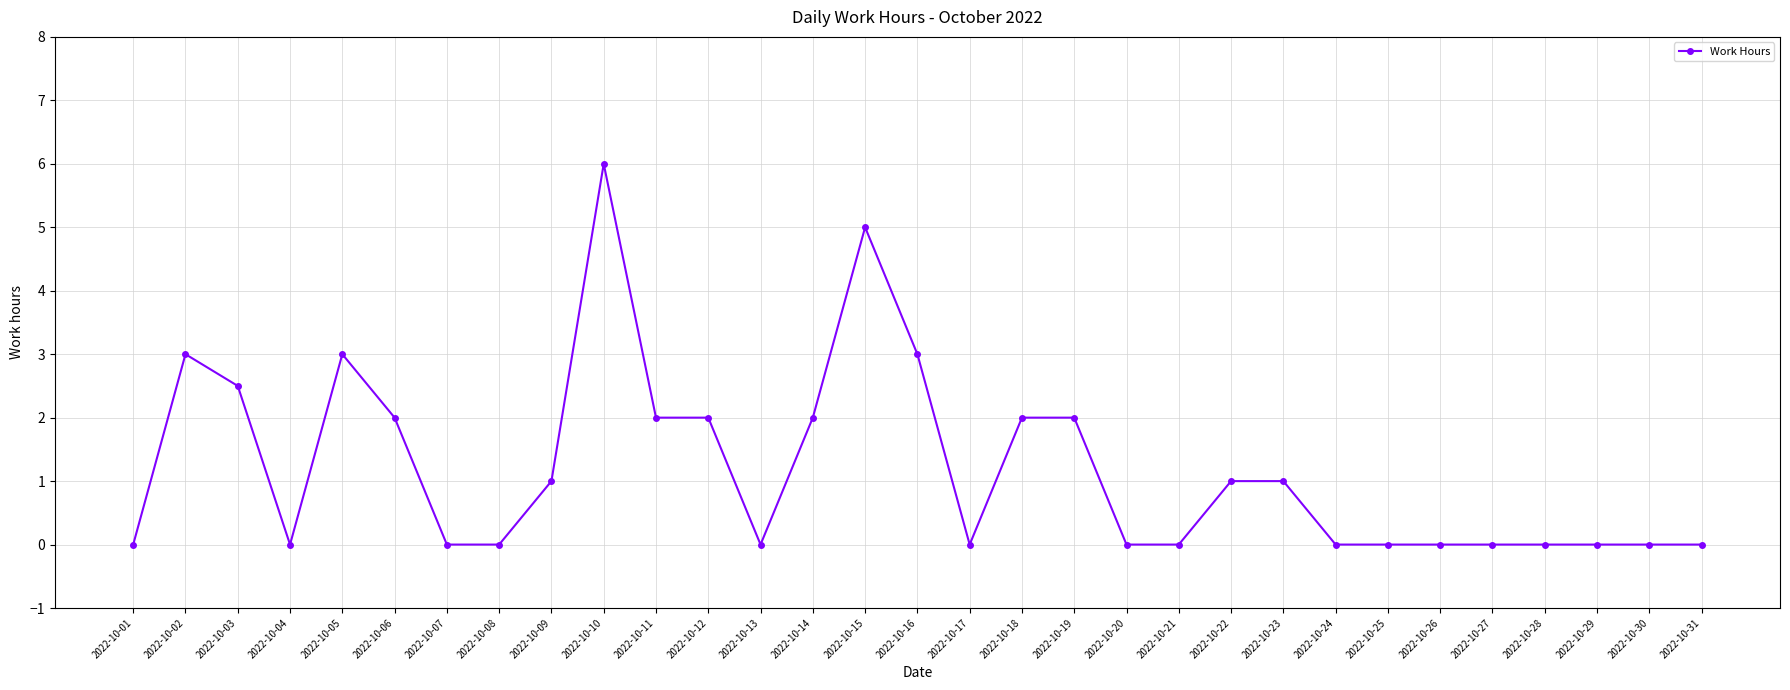

What is the change in value from 2022-10-03 to 2022-10-28?

-2.5